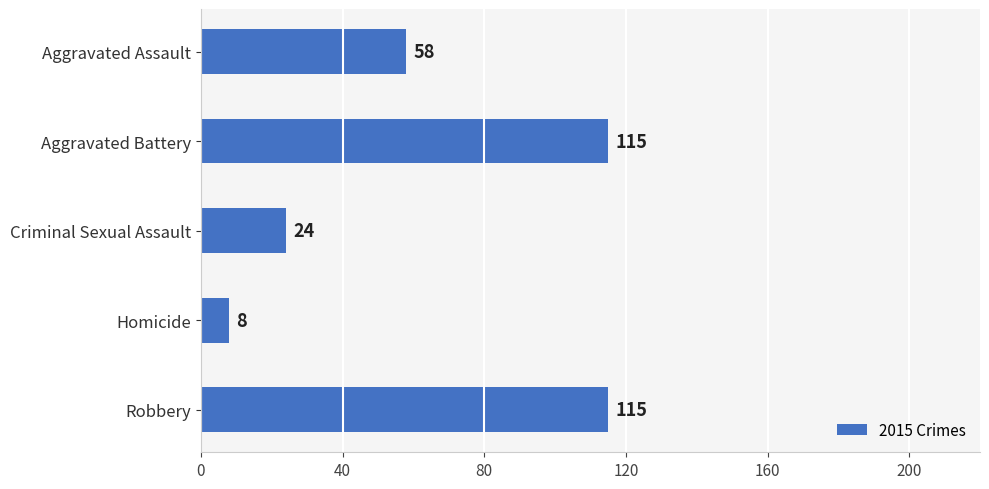

How many values are between 24 and 115?

4